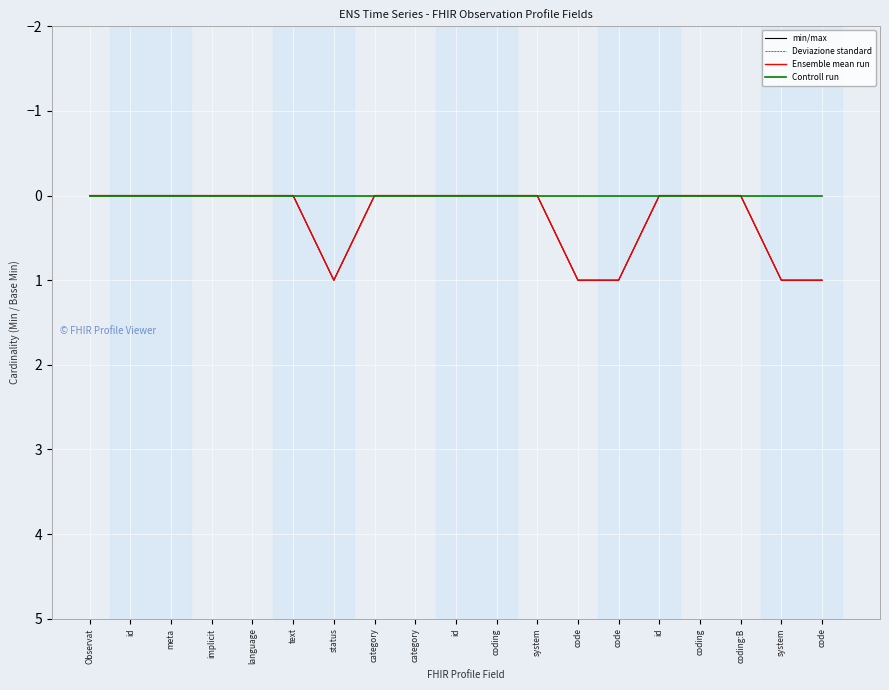

How many lines are shown in the chart?

4